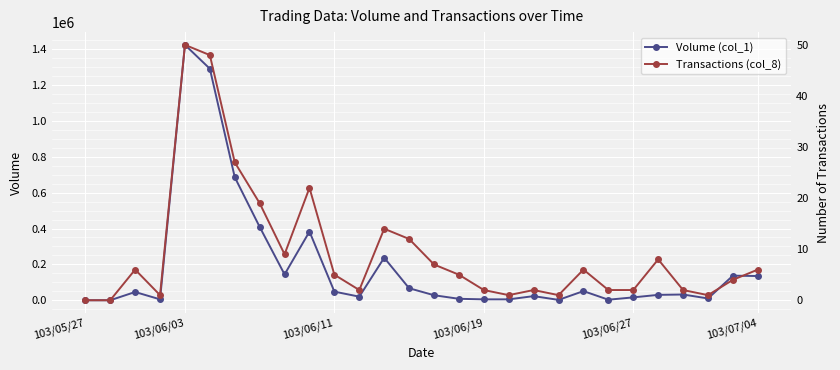

At how many categories does at least one series exceed 646518?

3